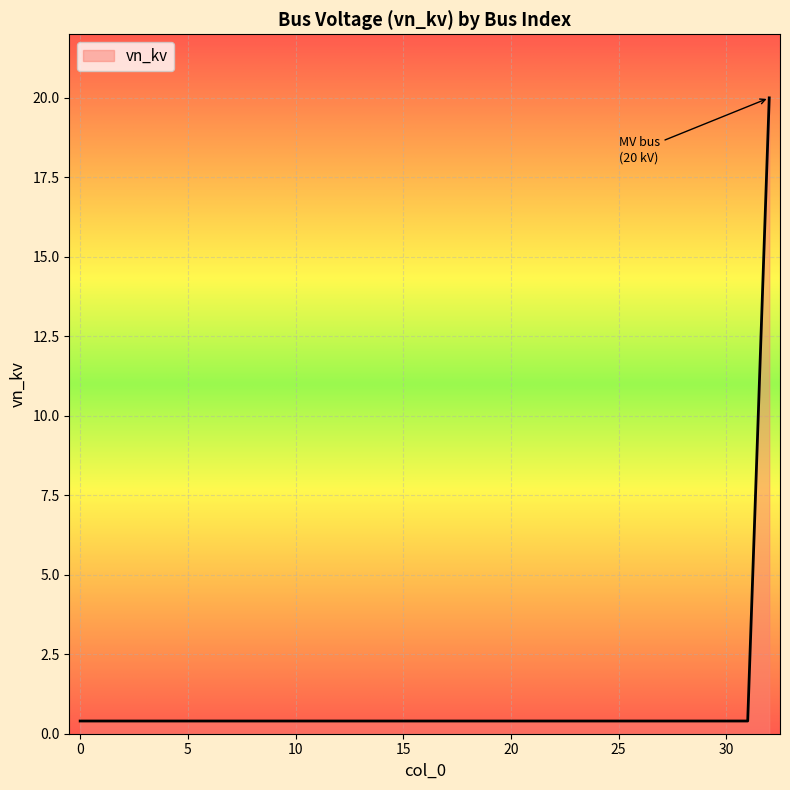

What is the difference between the maximum and minimum values?

19.6